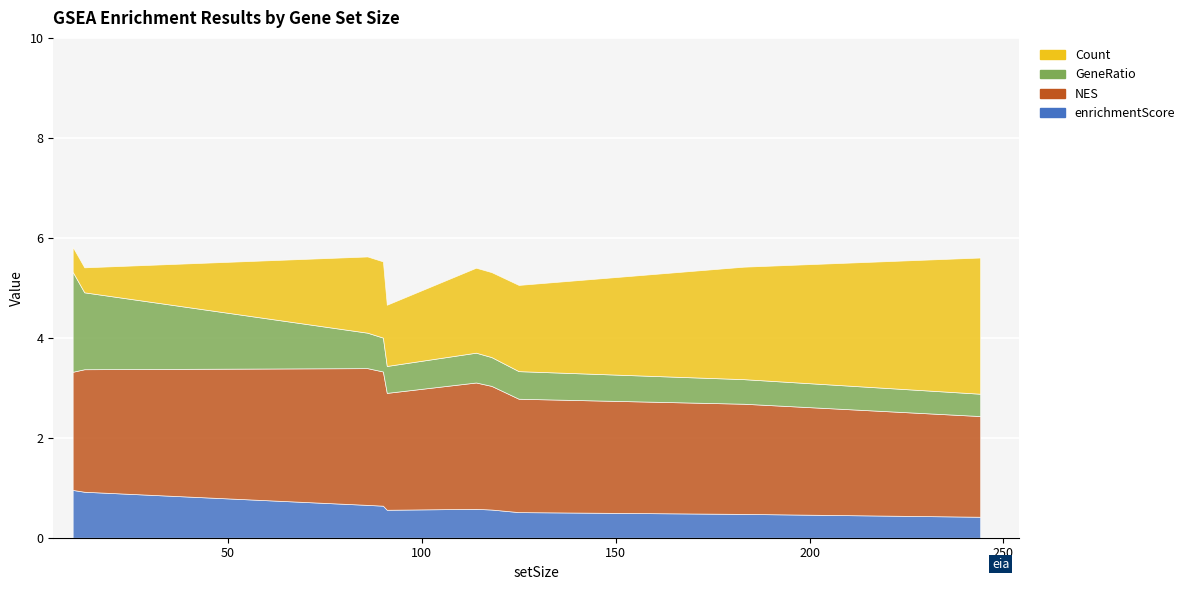

True or false: enrichmentScore and NES intersect in this chart.

False